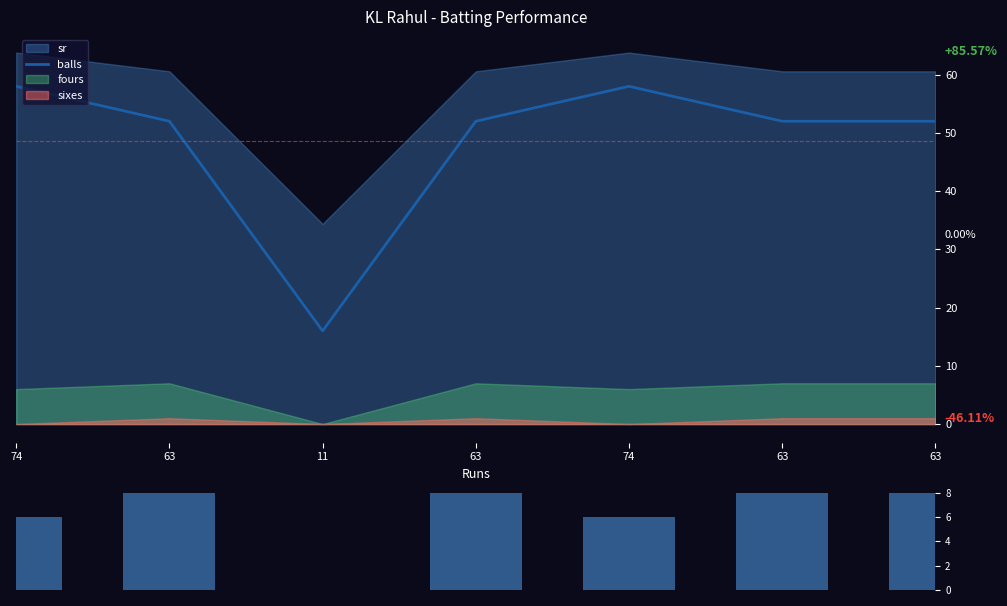

What is the difference between the second highest and minimum values in the fours+sixes series?

8